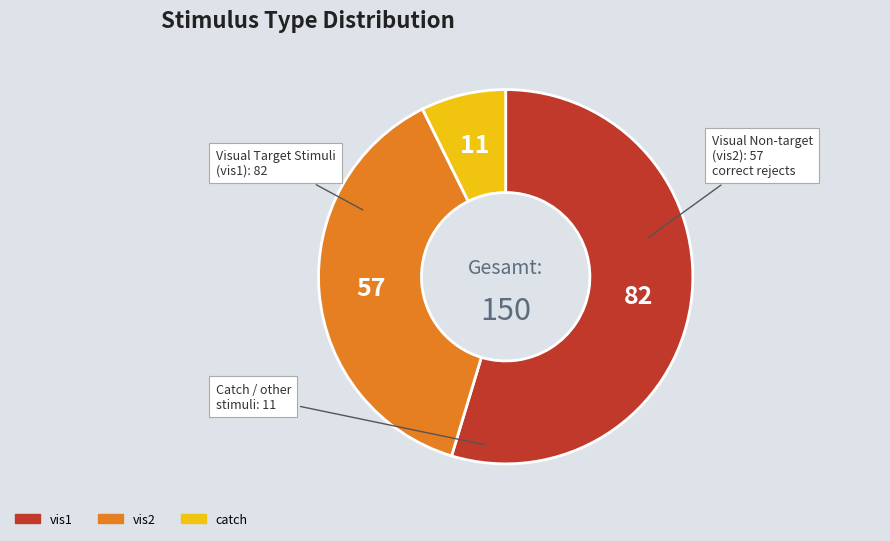

Do vis1 and vis2 together represent more than half of the pie?

Yes